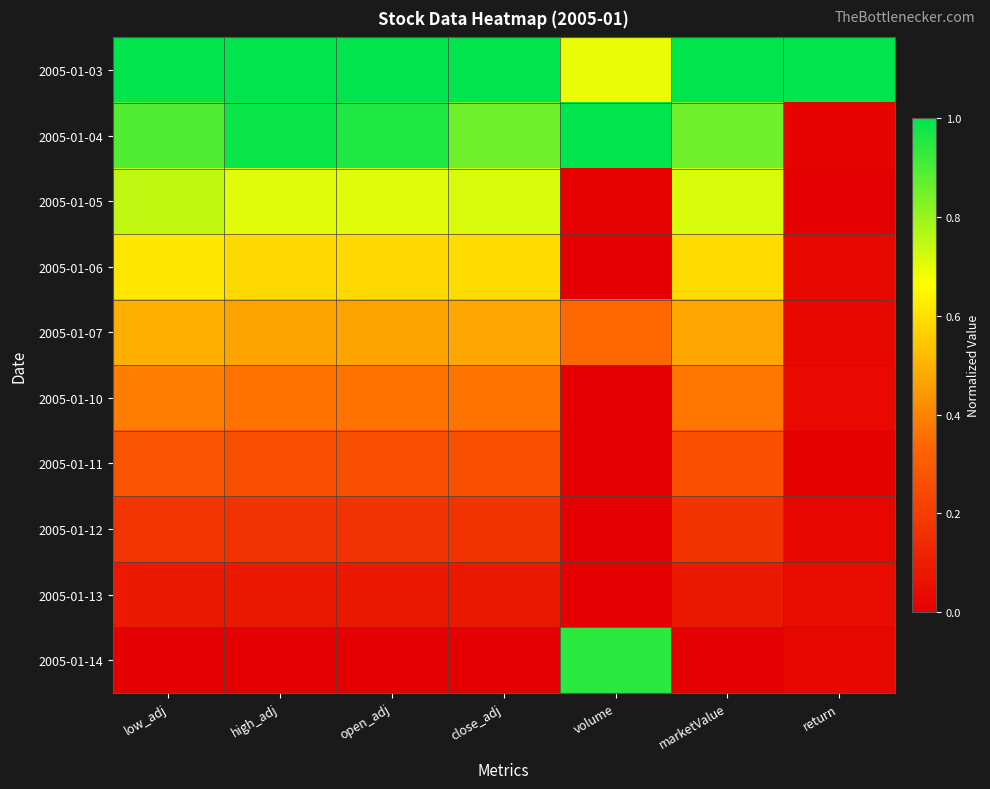

What is the difference between the highest and lowest values at return?

1.0